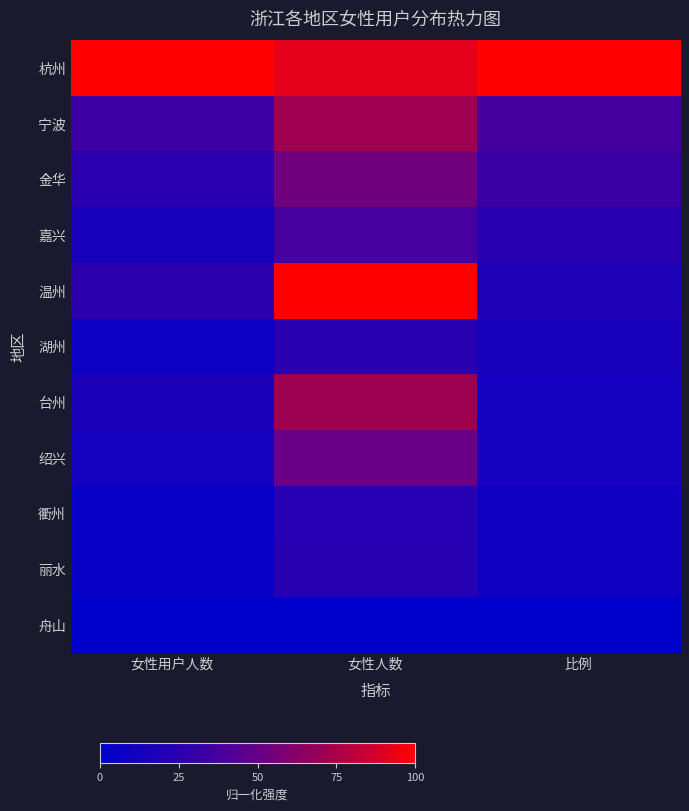

Reading left to right, extract all data points from this chart.

杭州: 女性用户人数=1.0	女性人数=0.9	比例=1.0
宁波: 女性用户人数=0.3	女性人数=0.7	比例=0.4
金华: 女性用户人数=0.2	女性人数=0.5	比例=0.3
嘉兴: 女性用户人数=0.2	女性人数=0.4	比例=0.2
温州: 女性用户人数=0.3	女性人数=1.0	比例=0.2
湖州: 女性用户人数=0.1	女性人数=0.2	比例=0.2
台州: 女性用户人数=0.2	女性人数=0.7	比例=0.1
绍兴: 女性用户人数=0.1	女性人数=0.5	比例=0.1
衢州: 女性用户人数=0.1	女性人数=0.2	比例=0.1
丽水: 女性用户人数=0.0	女性人数=0.2	比例=0.1
舟山: 女性用户人数=0.0	女性人数=0.0	比例=0.0